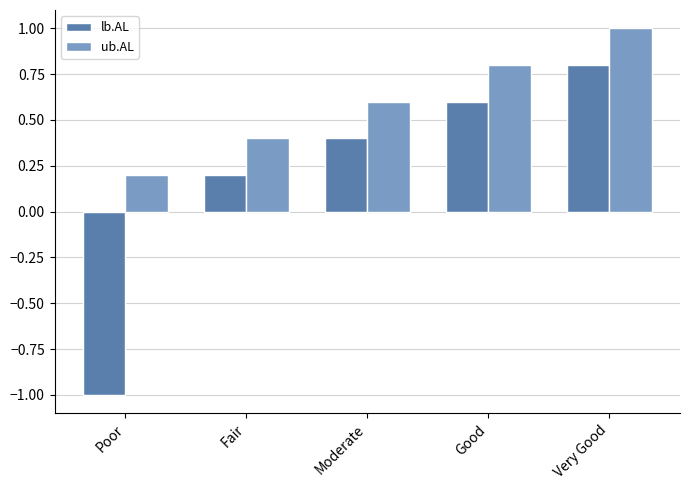

The ub.AL series shows 1.4 at Very Good. True or false?

False